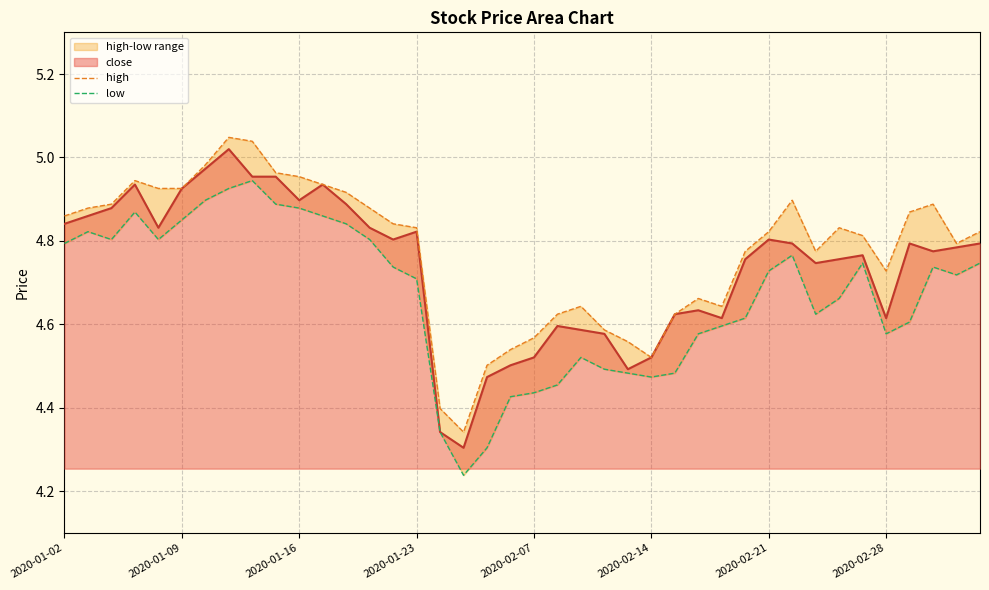

How many interior local peaks does the high series have?

7